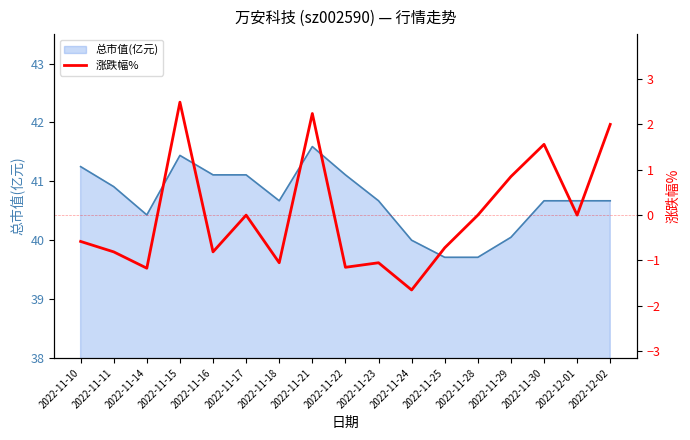

At which category does the data reach its first local peak?

2022-11-15